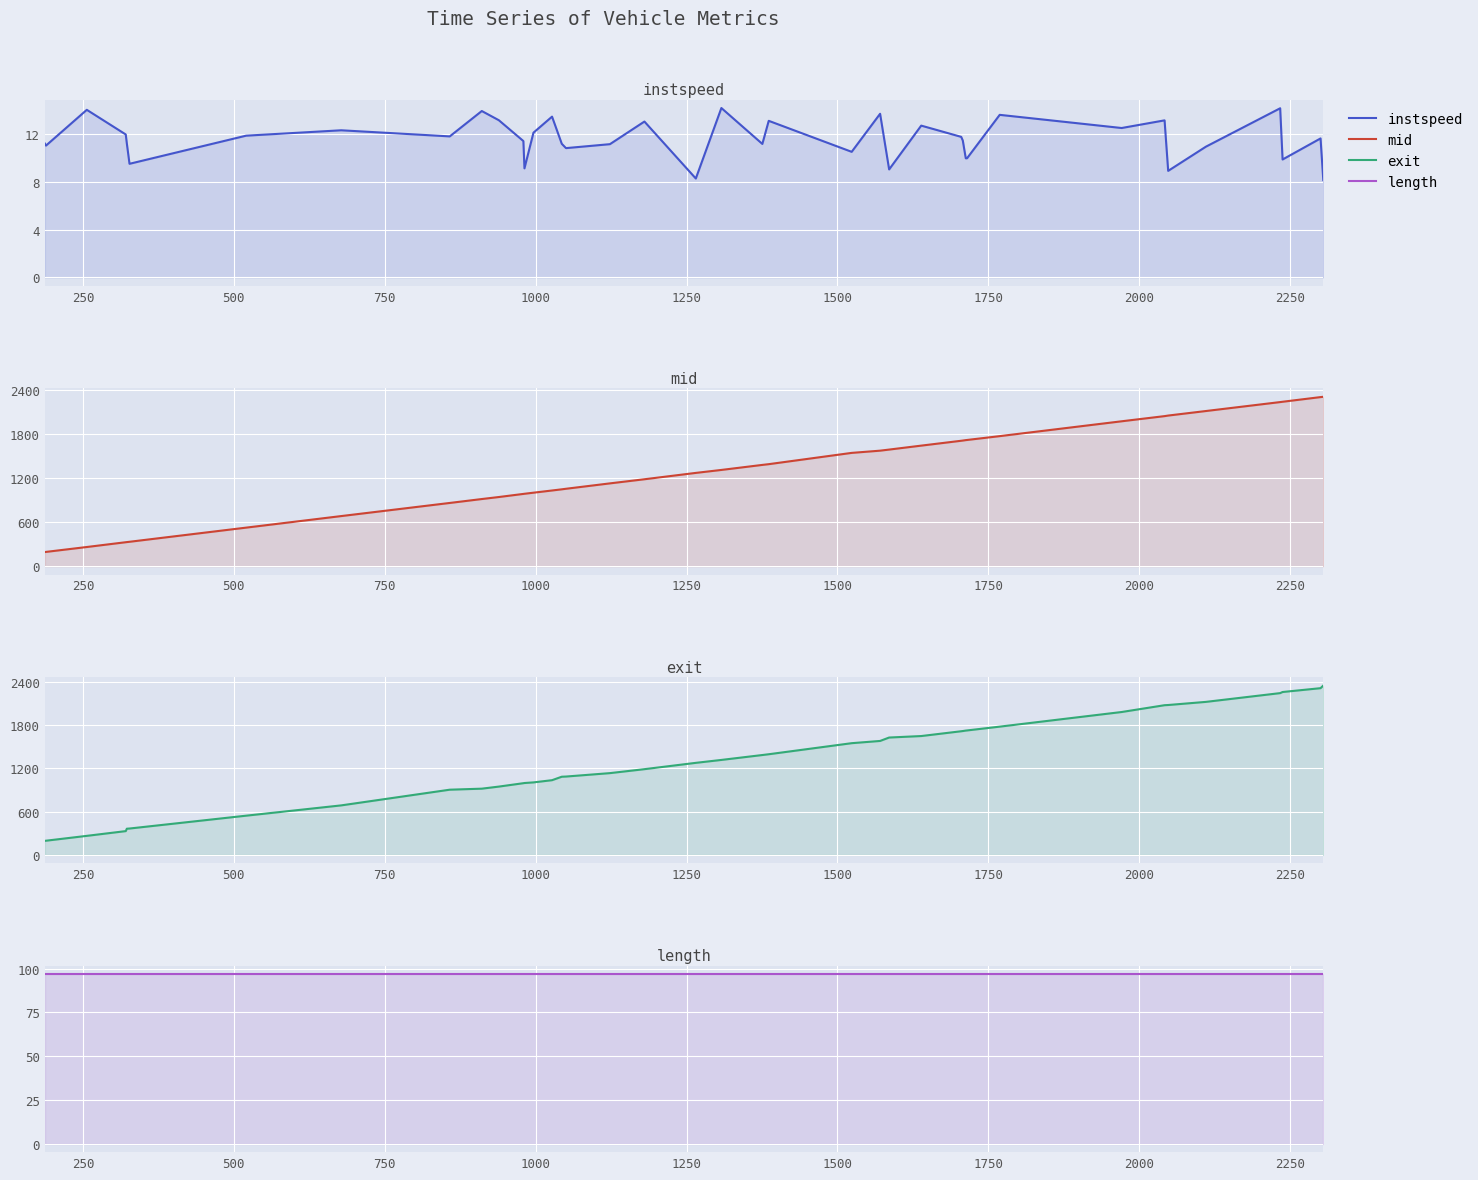

What is the average value of the instspeed series?

11.6